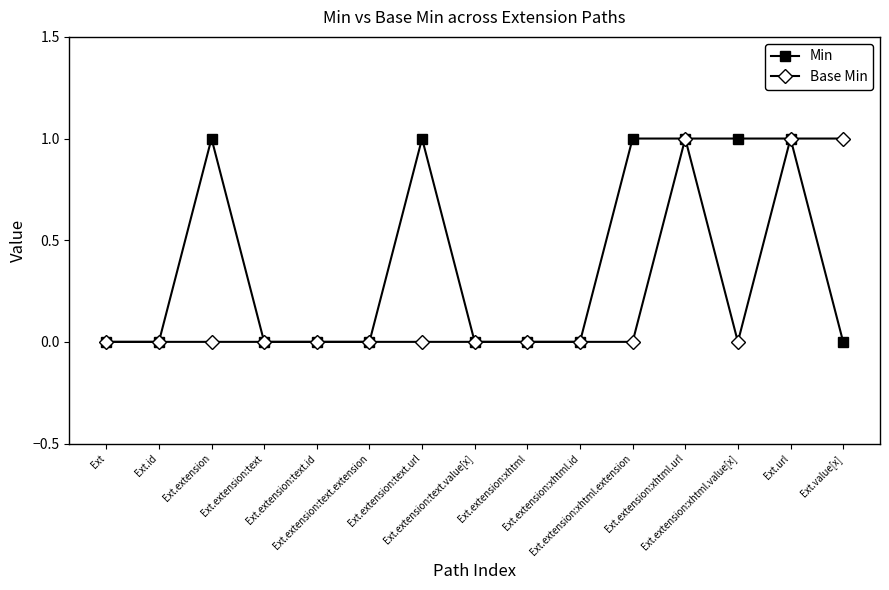

List the series in order of their overall mean, lowest first.

Base Min, Min